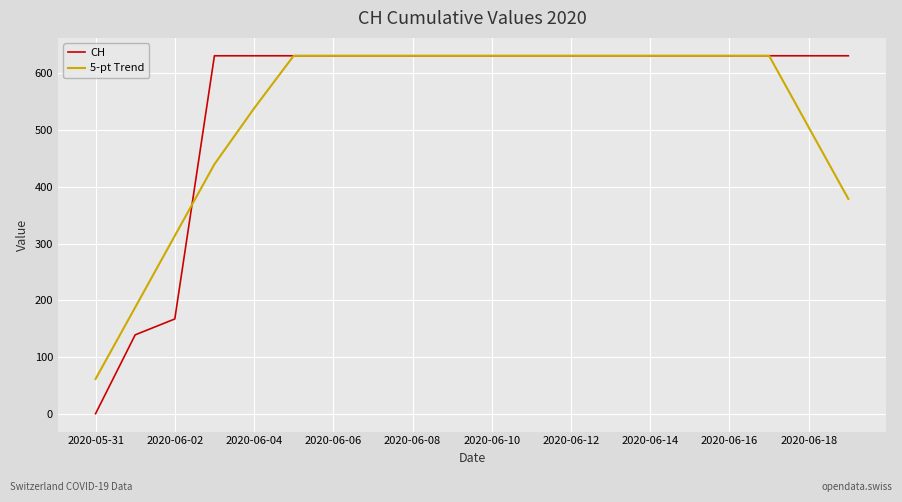

What is the maximum value for 5-pt Trend?

631.0